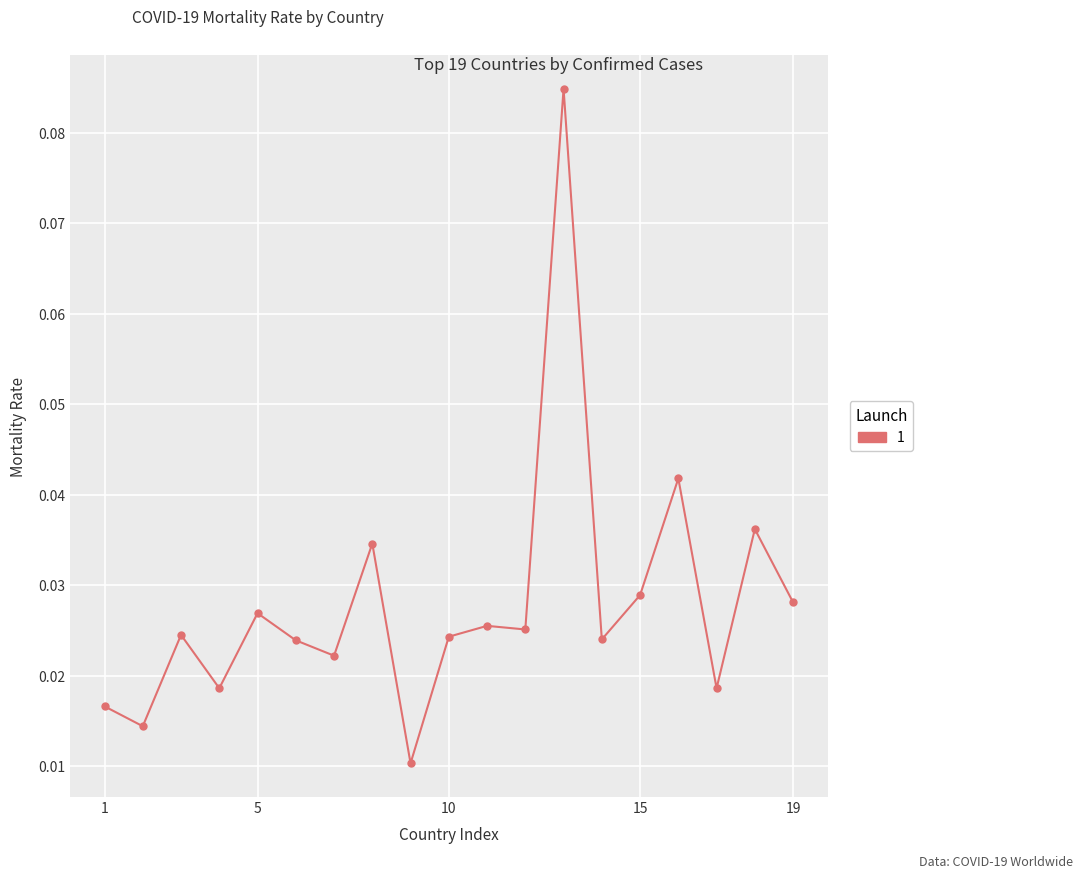

True or false: the data has more than 1 interior local peaks.

True